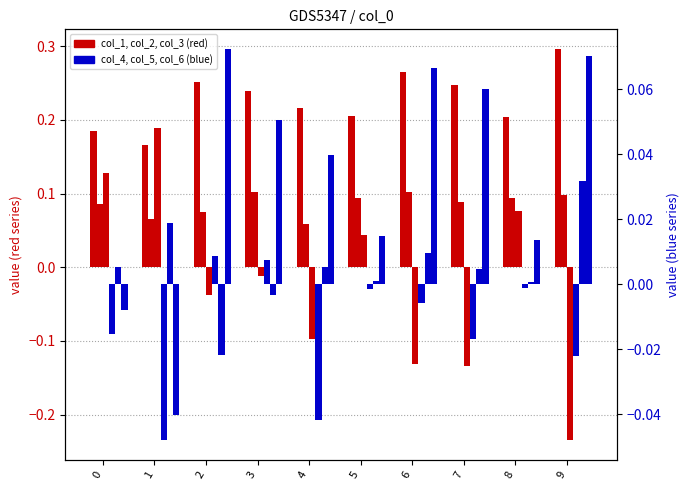

List the labels in order of col_1 value, largest first.

9, 6, 2, 7, 3, 4, 5, 8, 0, 1